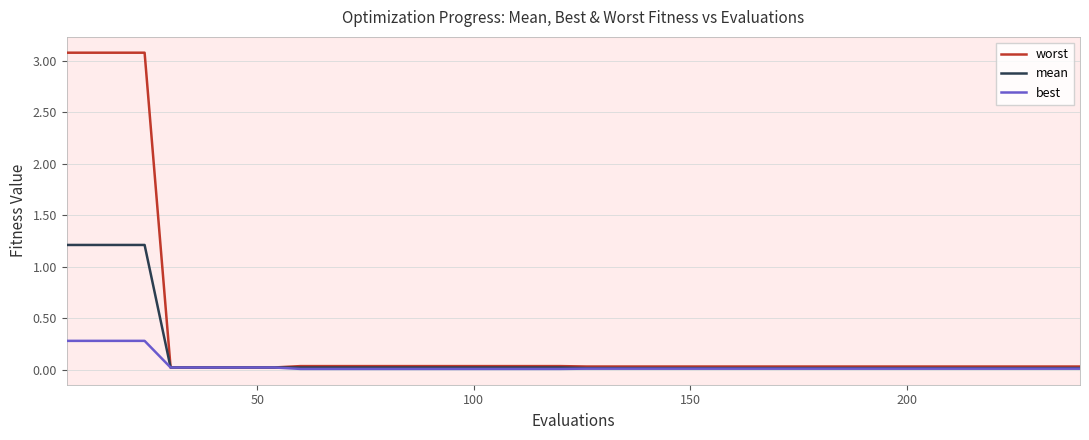

What is the greatest value displayed?

3.1